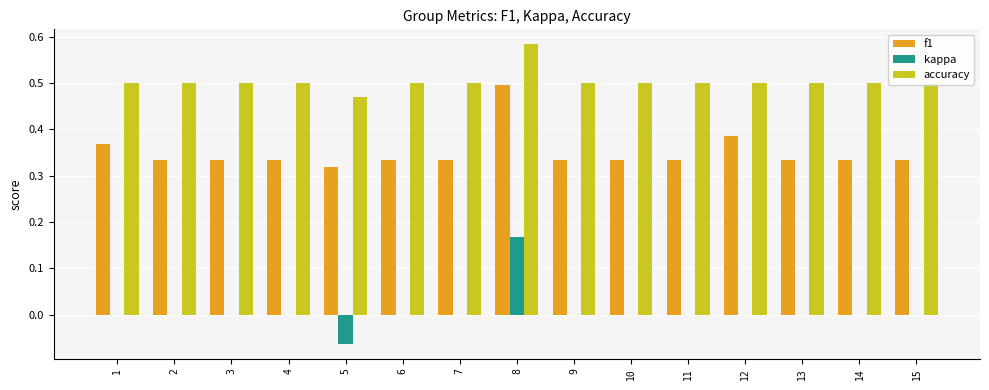

Which series changed the most between 8 and 10?

kappa